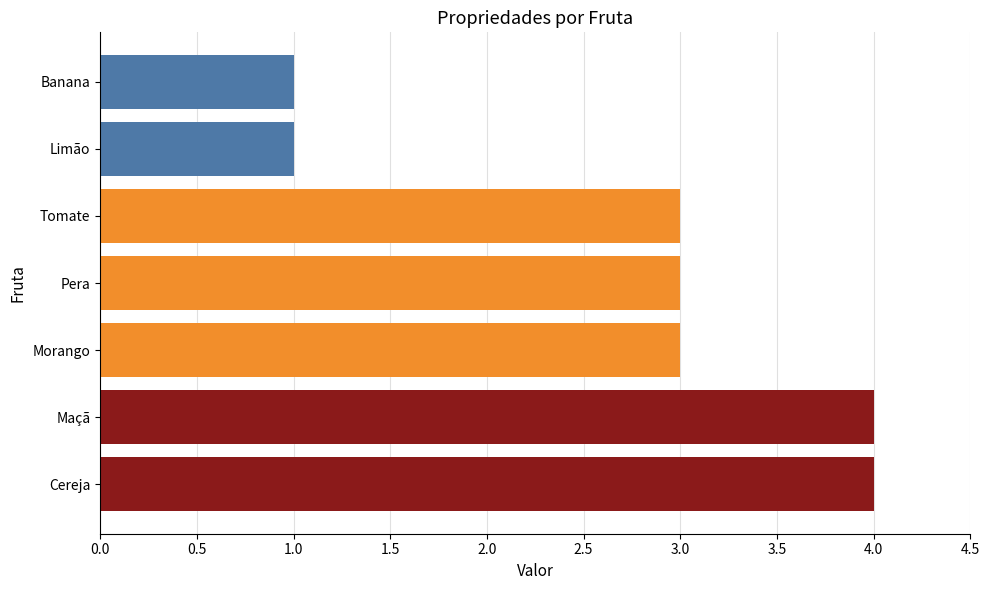

Reading bottom to top, extract all data points from this chart.

4	4	3	3	3	1	1